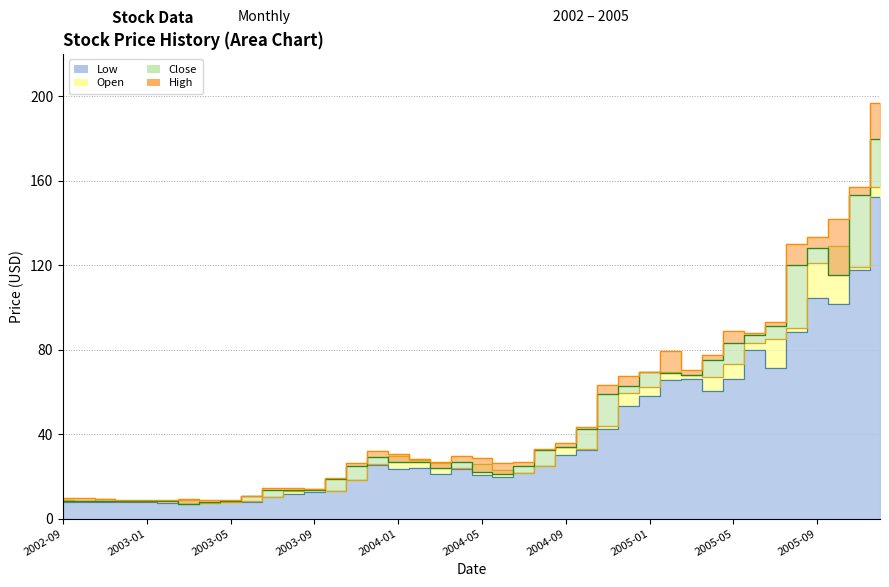

True or false: Close has a value of 8.4 at 2002-11.

True